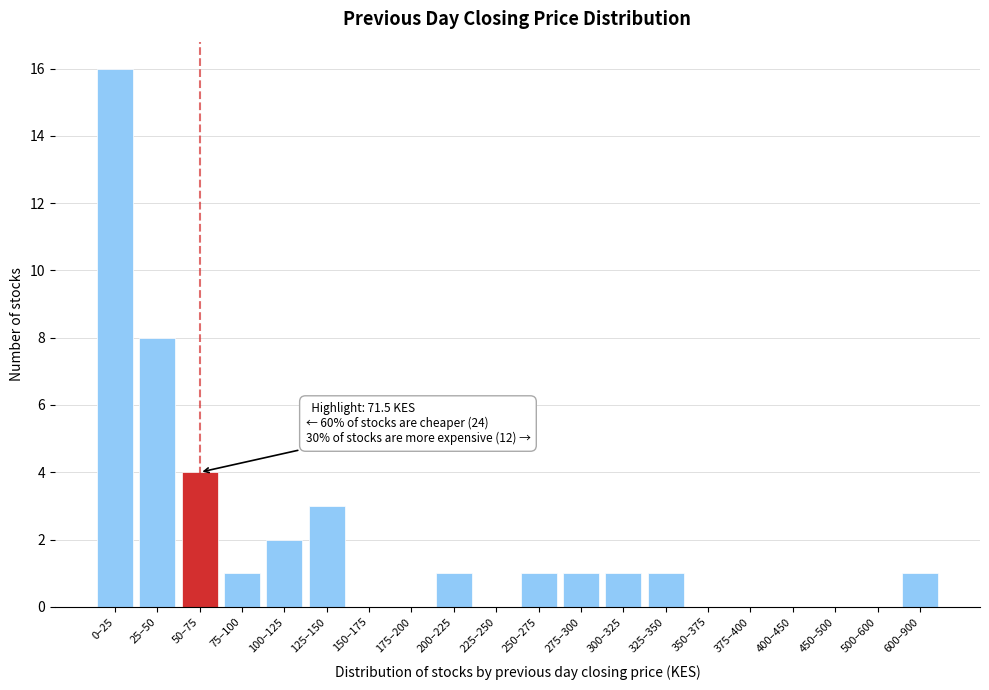

Reading left to right, transcribe all the data shown in this chart.

0–25=16	25–50=8	50–75=4	75–100=1	100–125=2	125–150=3	150–175=0	175–200=0	200–225=1	225–250=0	250–275=1	275–300=1	300–325=1	325–350=1	350–375=0	375–400=0	400–450=0	450–500=0	500–600=0	600–900=1